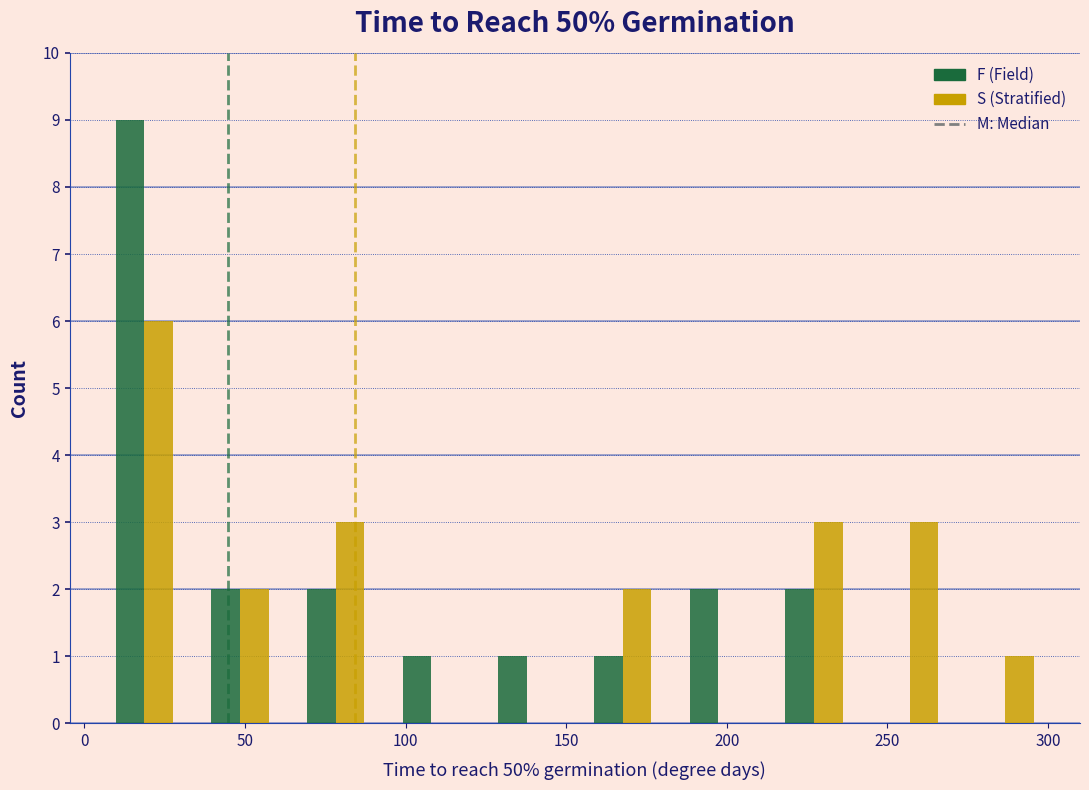

In the F (Field) series, which range on the x-axis has the tallest bar?

5 to 35